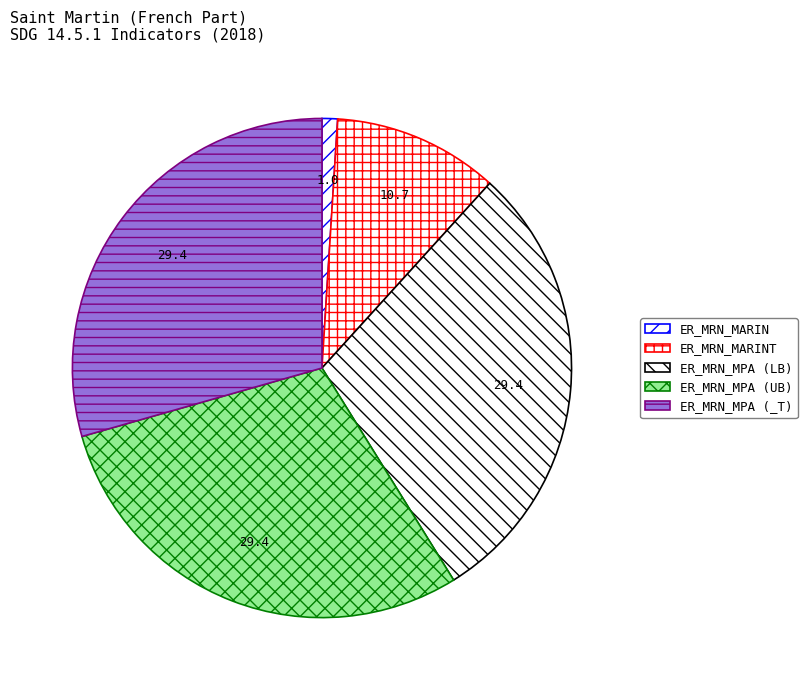

To the nearest percent, what portion does ER_MRN_MARINT represent?

11%